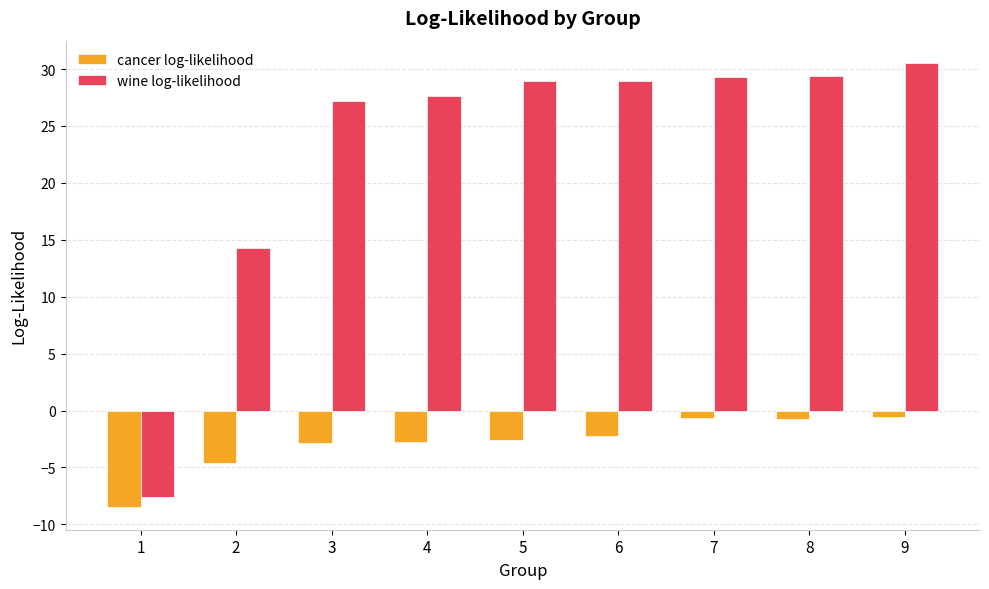

What is the average value of the wine log-likelihood series?

23.2